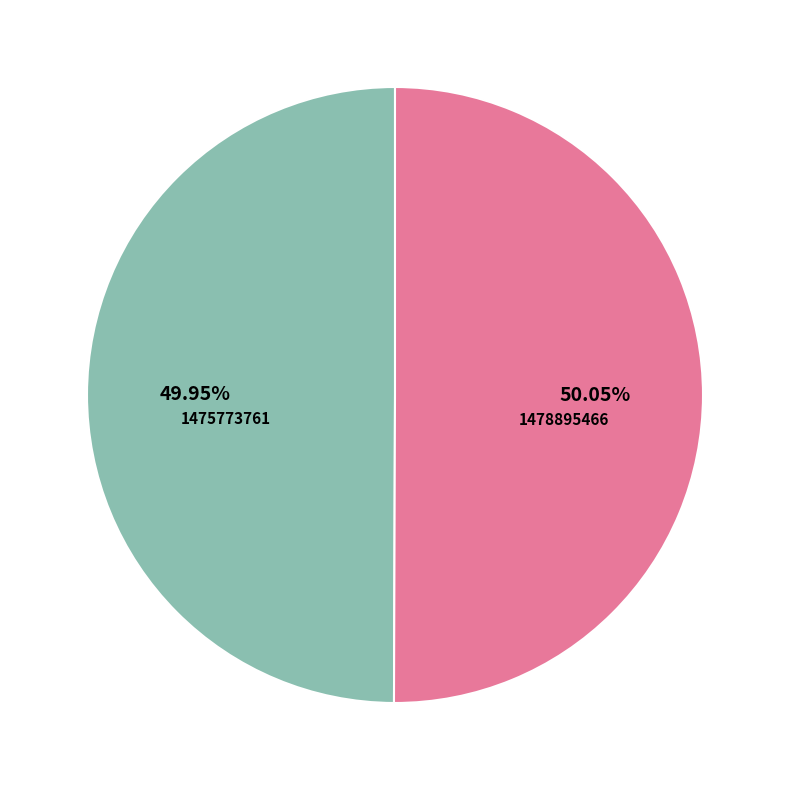

What is the ratio of the value at 1478895466 to the value at 1475773761?

1.0